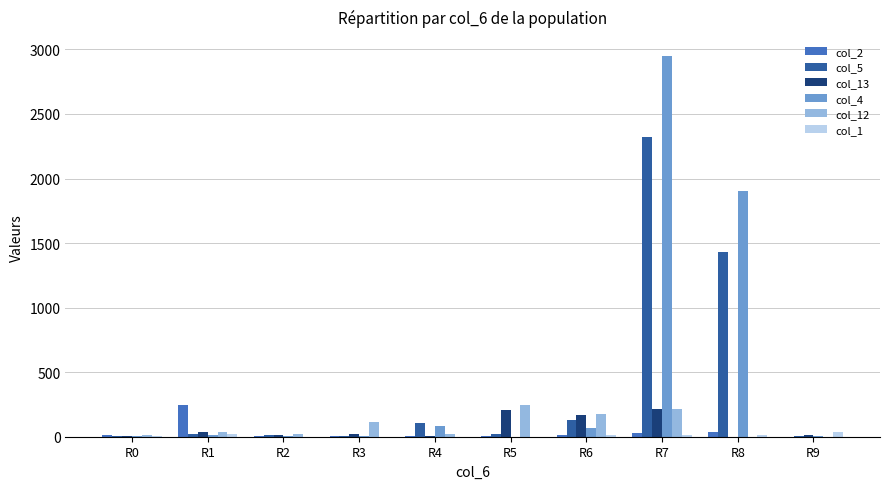

What is the maximum value shown in the chart?

2949